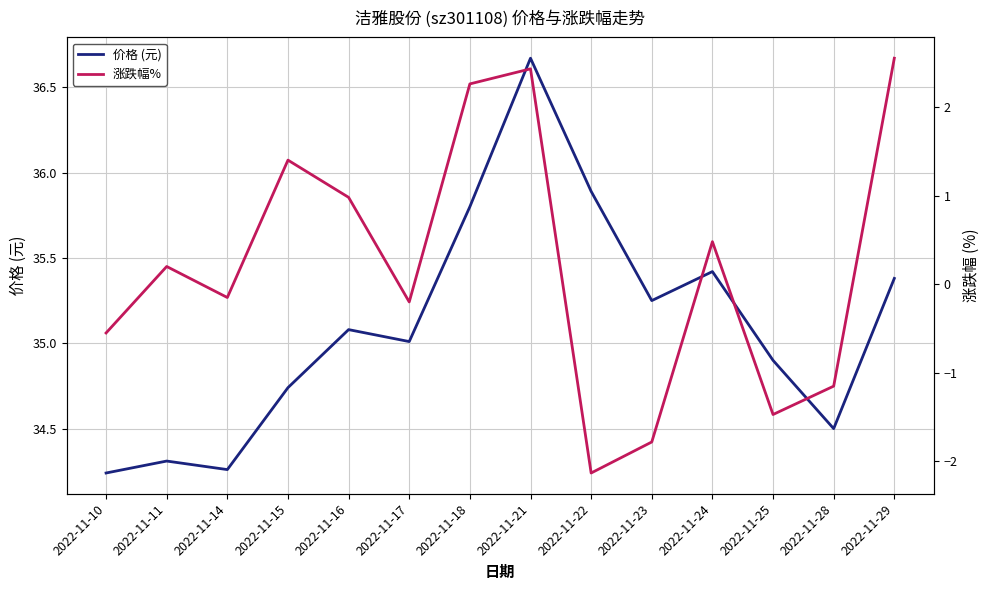

True or false: 价格 (元) and 涨跌幅% intersect in this chart.

False